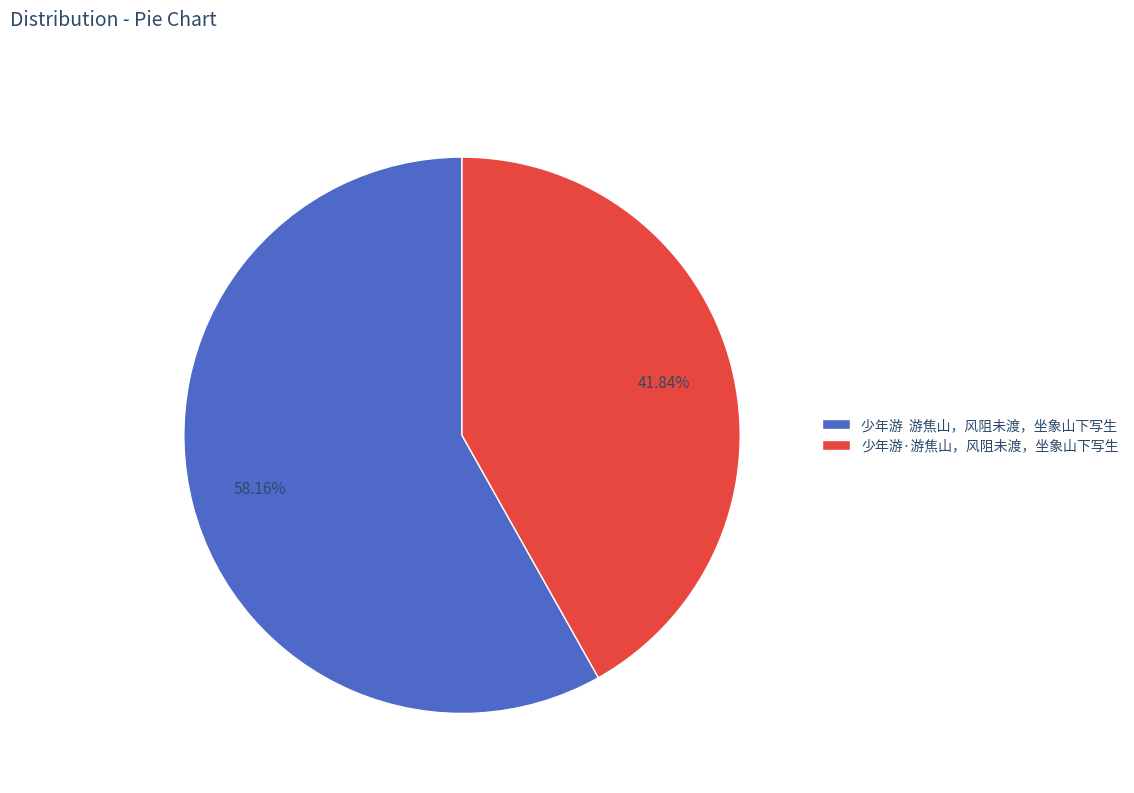

Is there any slice that represents more than half of the pie?

Yes